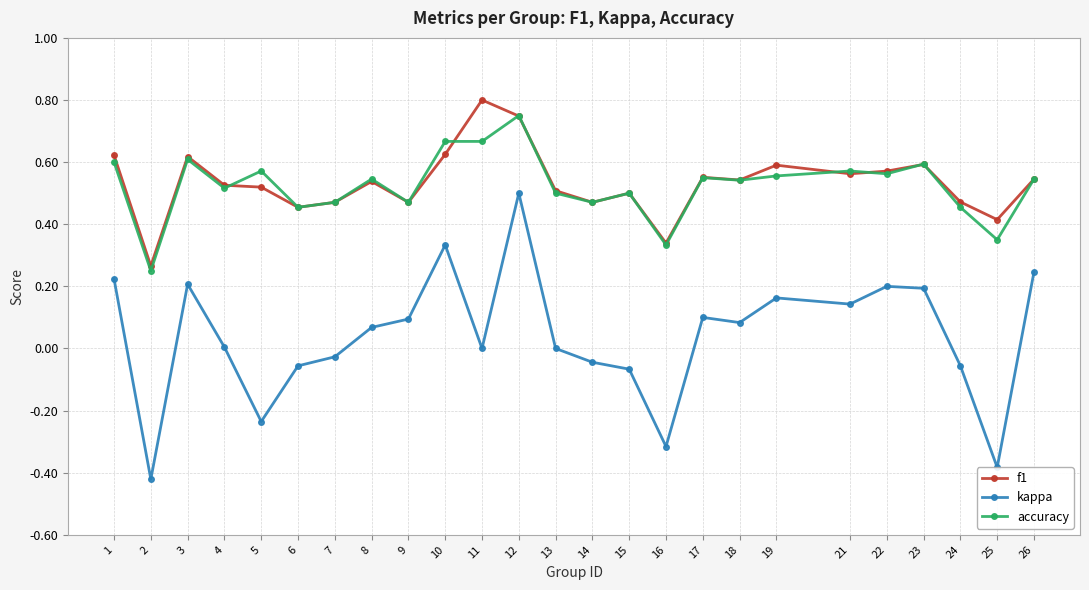

Which label corresponds to the smallest value in the chart?

2